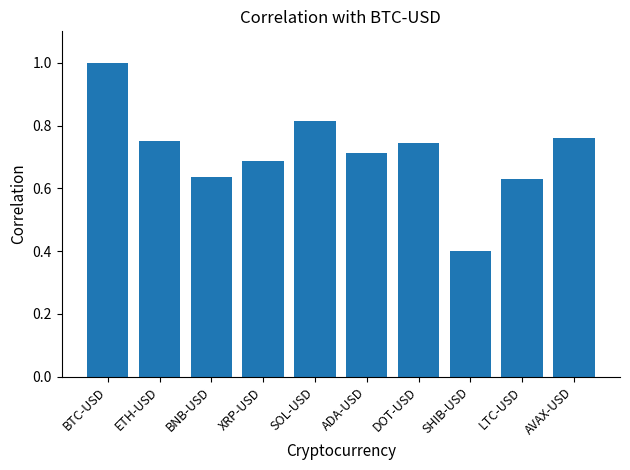

At which category does the chart reach its peak across all series?

BTC-USD